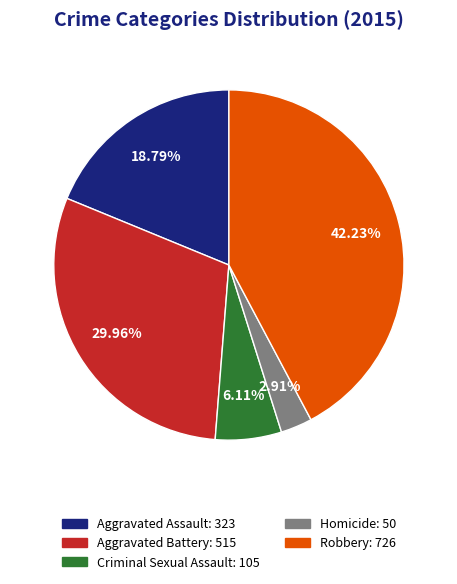

Is the sum of Aggravated Assault and Homicide greater than half?

No